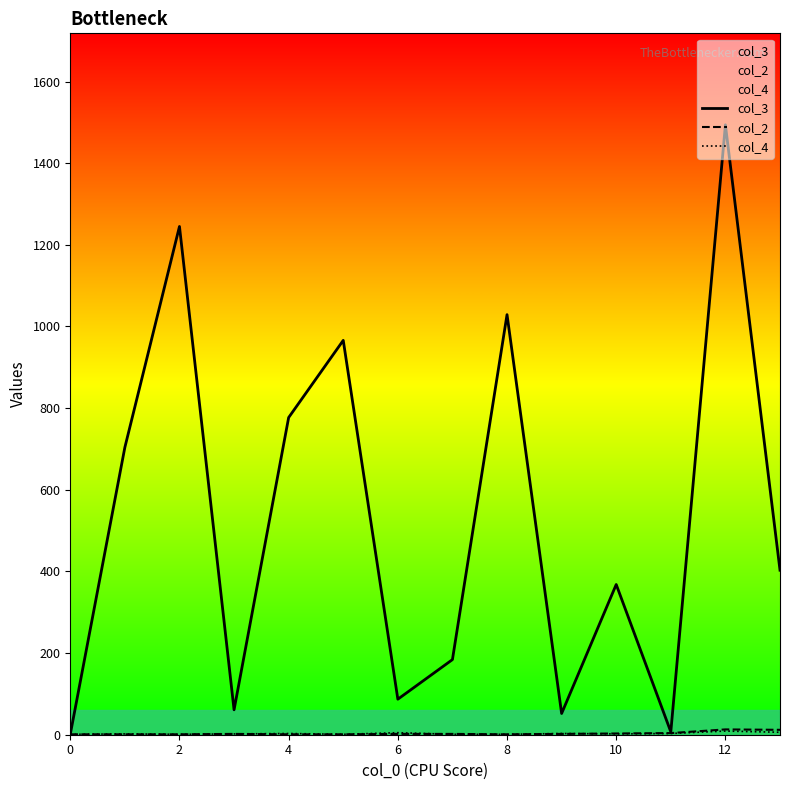

Which series has the largest total across all categories?

col_3